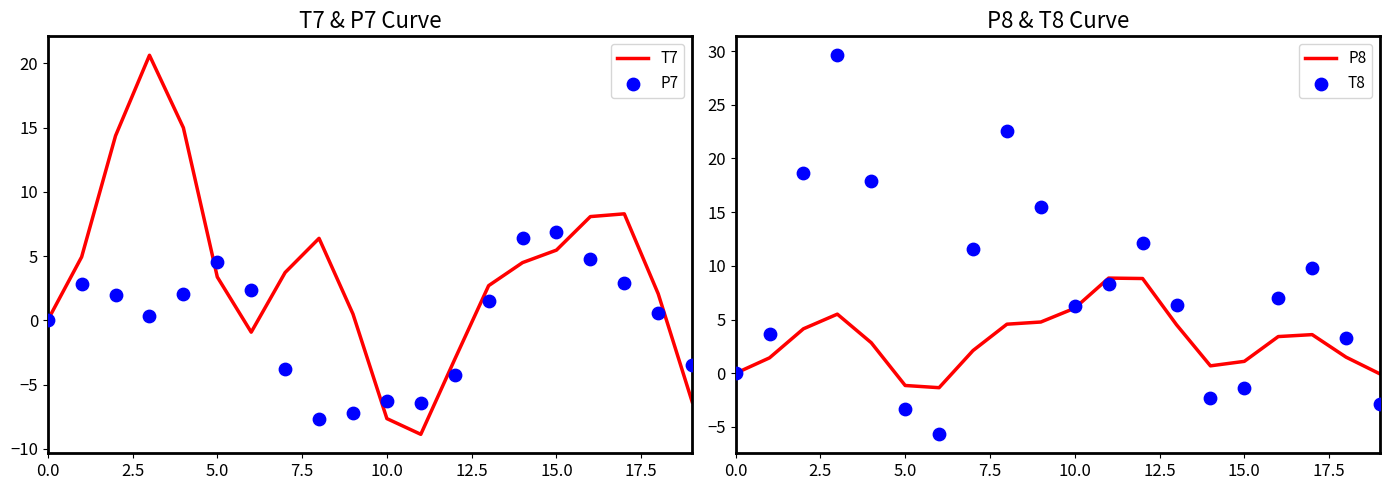

What are all the series names shown in the legend?

T7, P7, P8, T8